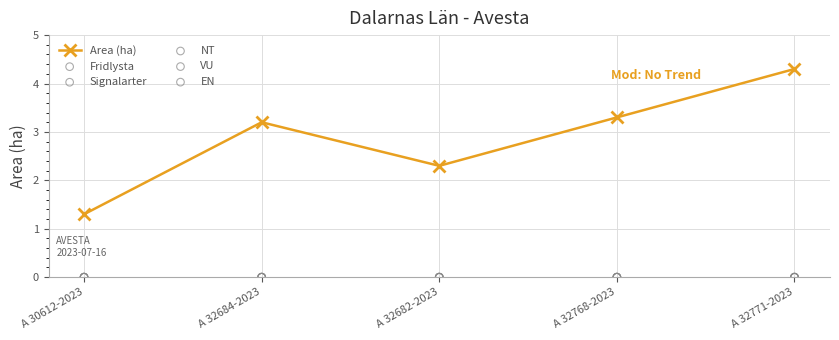

Which series has the largest total across all categories?

Area (ha)